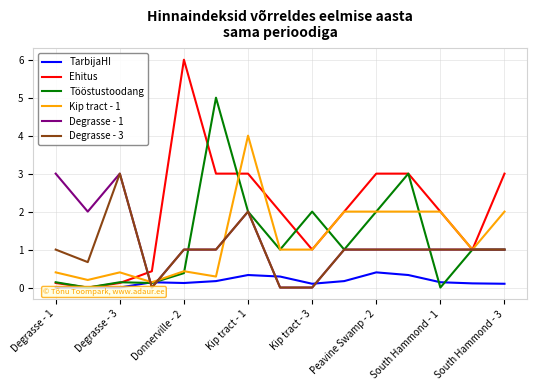

Count the number of data series in this chart.

6